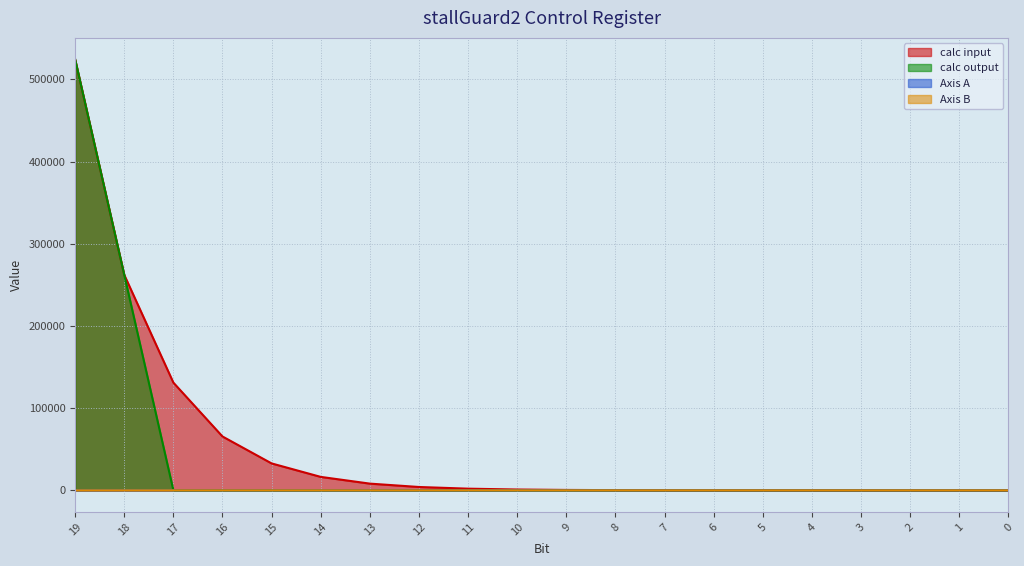

What are all the series names shown in the legend?

calc input, calc output, Axis A, Axis B